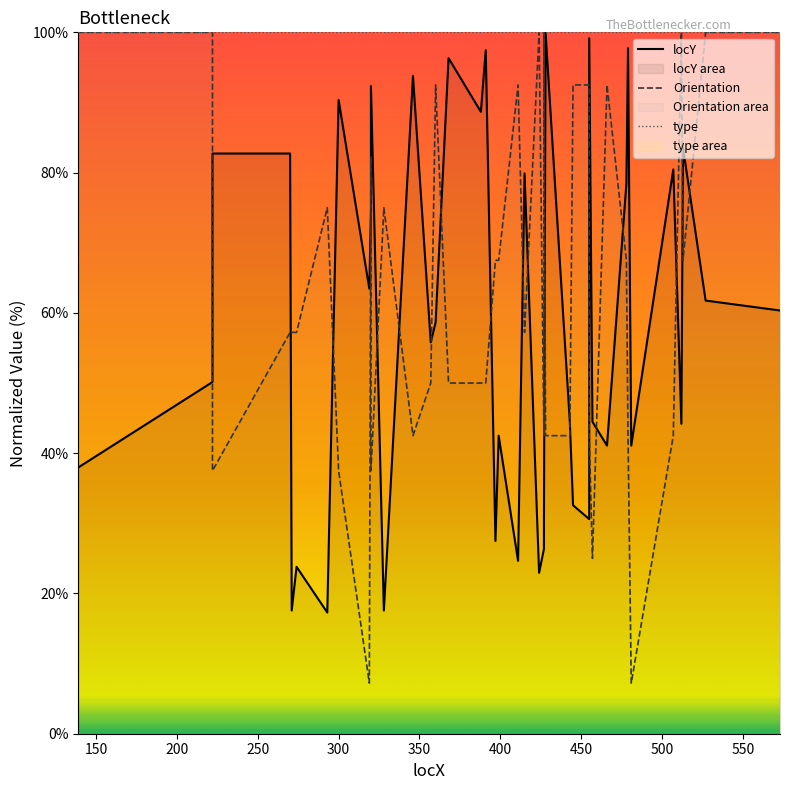

What is the maximum value for type?

100.0